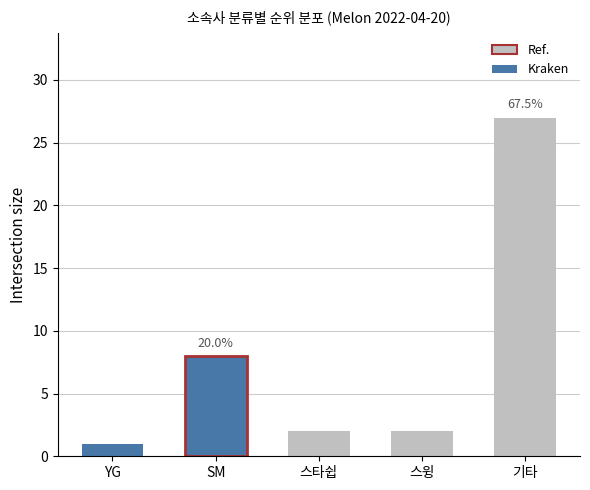

Count the number of categories in the chart.

5